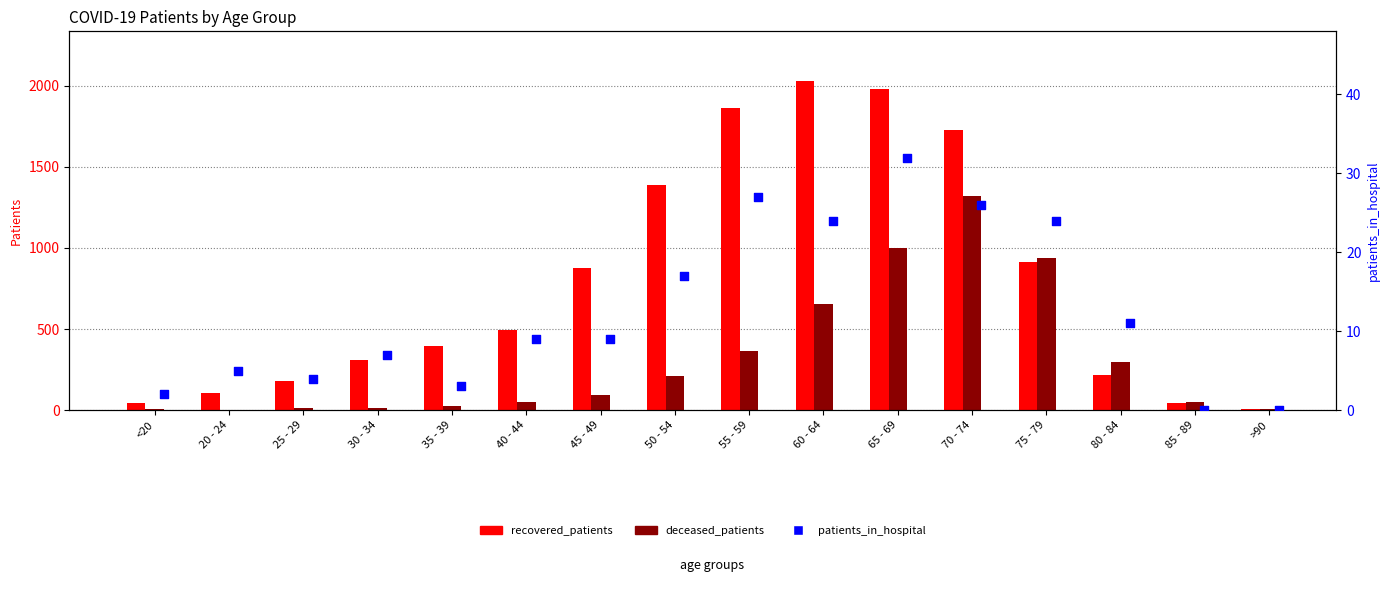

Which series reaches the minimum Y coordinate?

deceased_patients